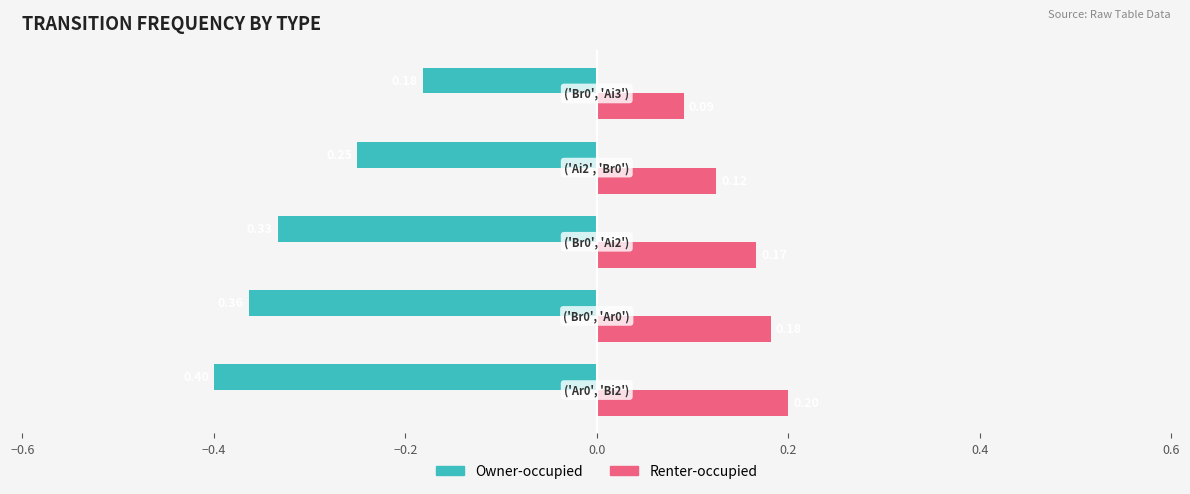

At how many categories does at least one series exceed 0?

5